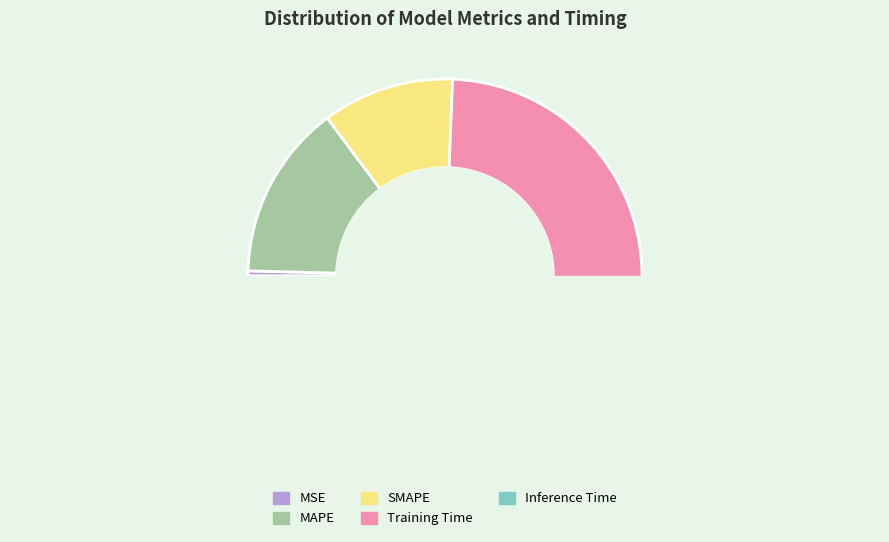

To the nearest percent, what is the difference between the largest and smallest slice percentages?

74%